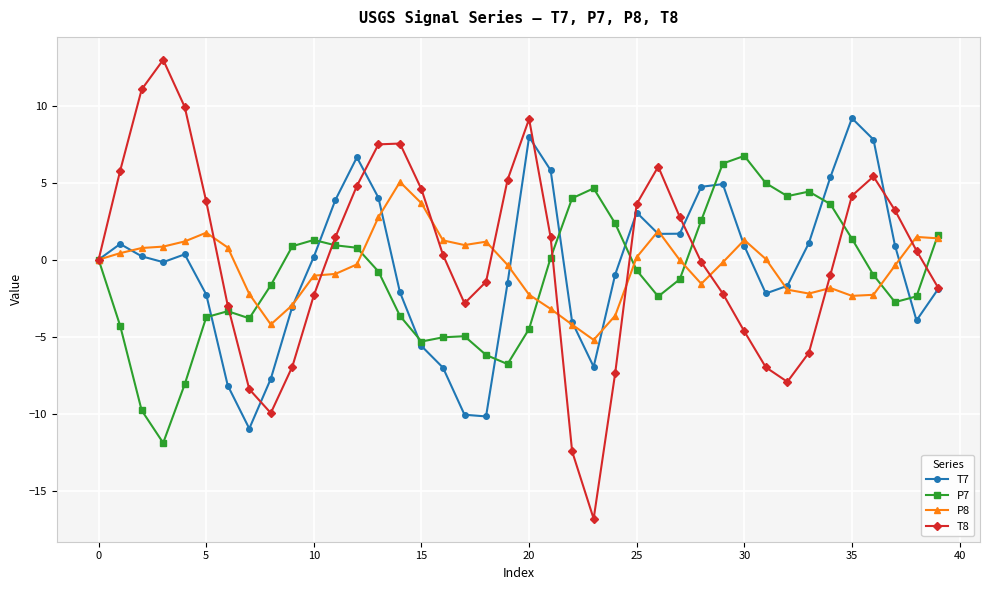

Which series has the largest range (max minus min)?

T8